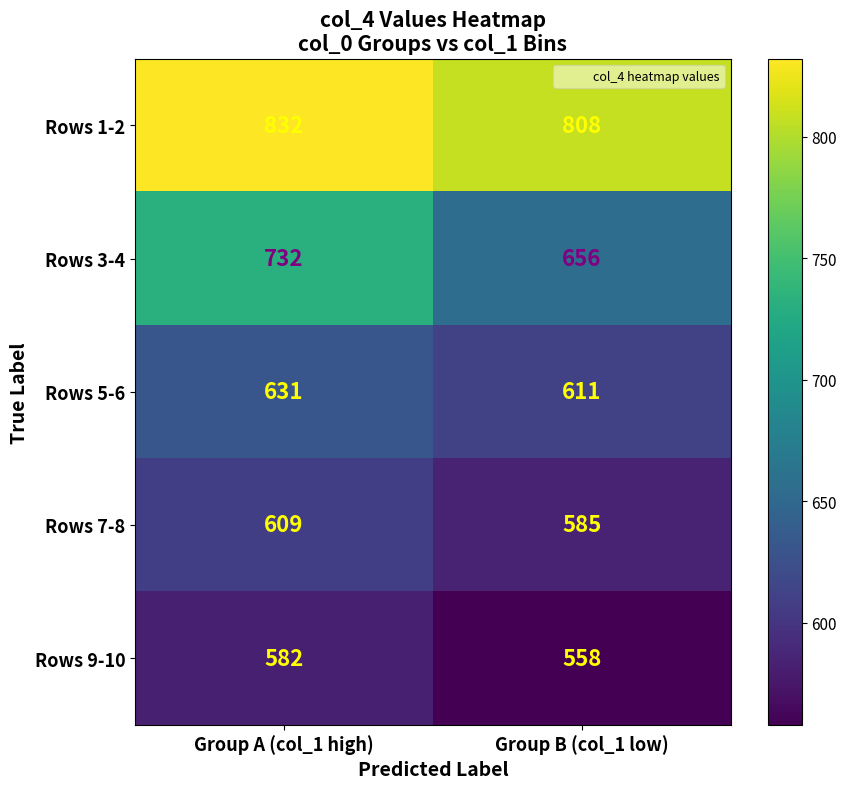

Reading right to left, list all the values displayed in this chart.

Rows 1-2: 808	832
Rows 3-4: 656	732
Rows 5-6: 611	631
Rows 7-8: 585	609
Rows 9-10: 558	582